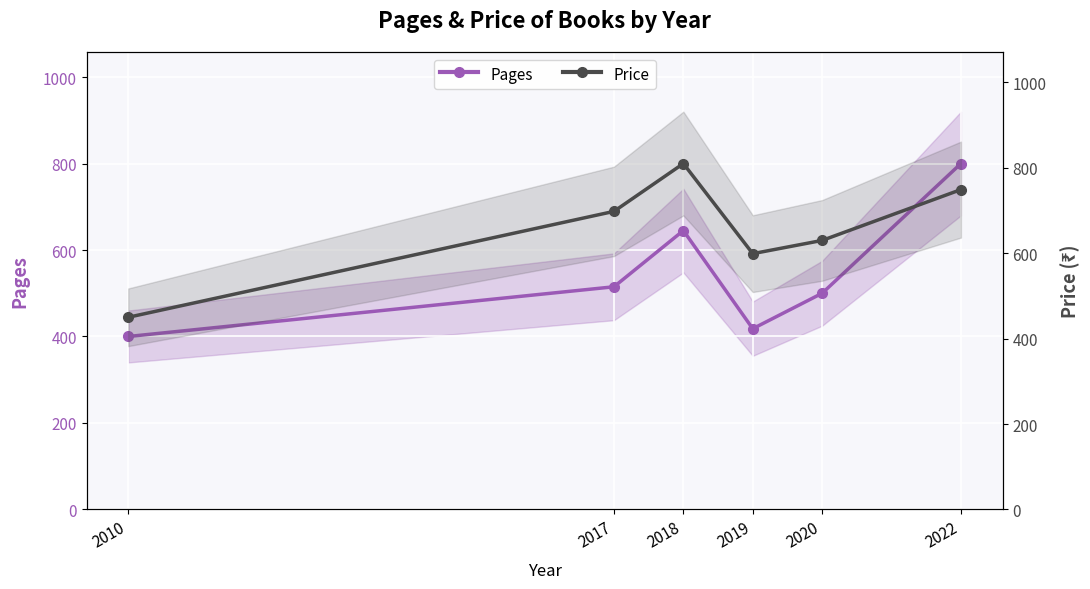

What is the highest value of the Price series?

810